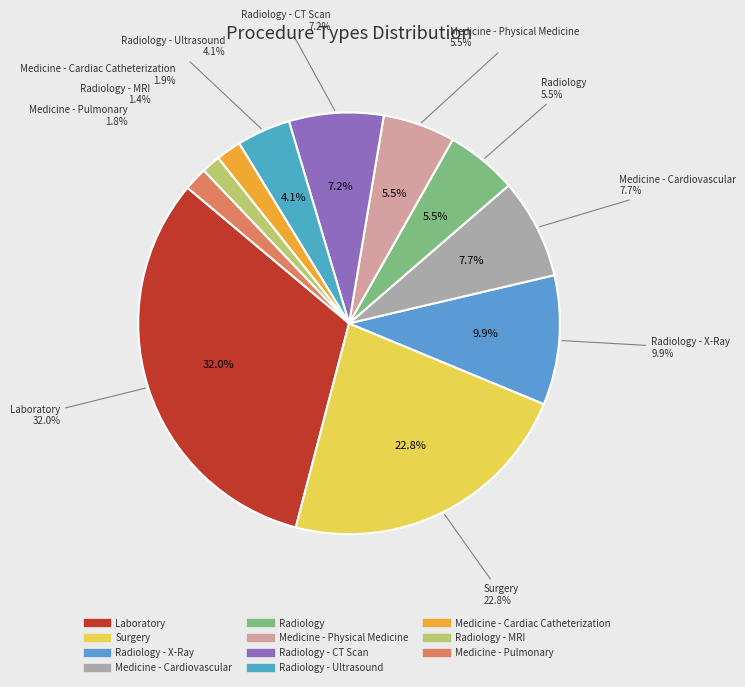

Between Medicine - Physical Medicine and Surgery, which is larger?

Surgery